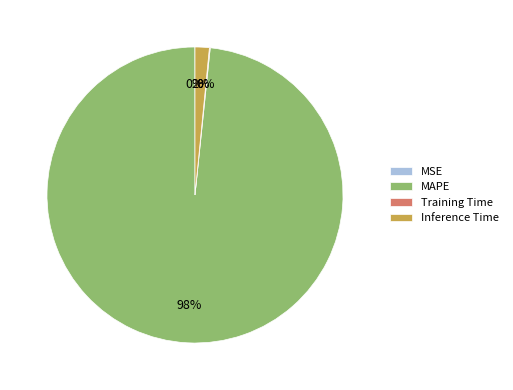

True or false: Inference Time accounts for 14% of the total.

False